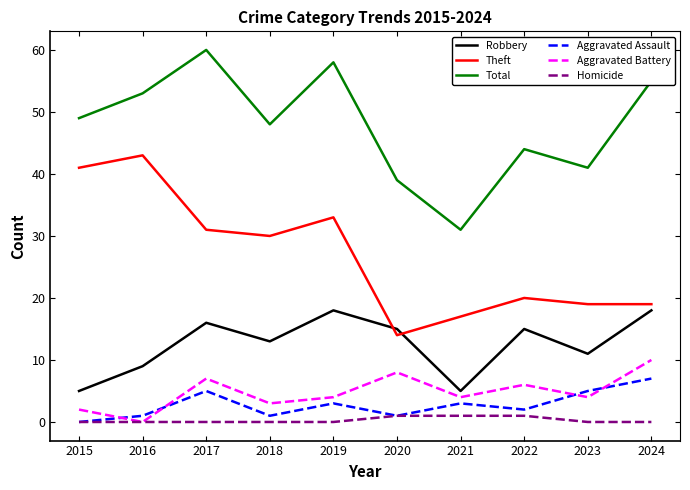

List the series in order of their peak value, highest first.

Total, Theft, Robbery, Aggravated Battery, Aggravated Assault, Homicide